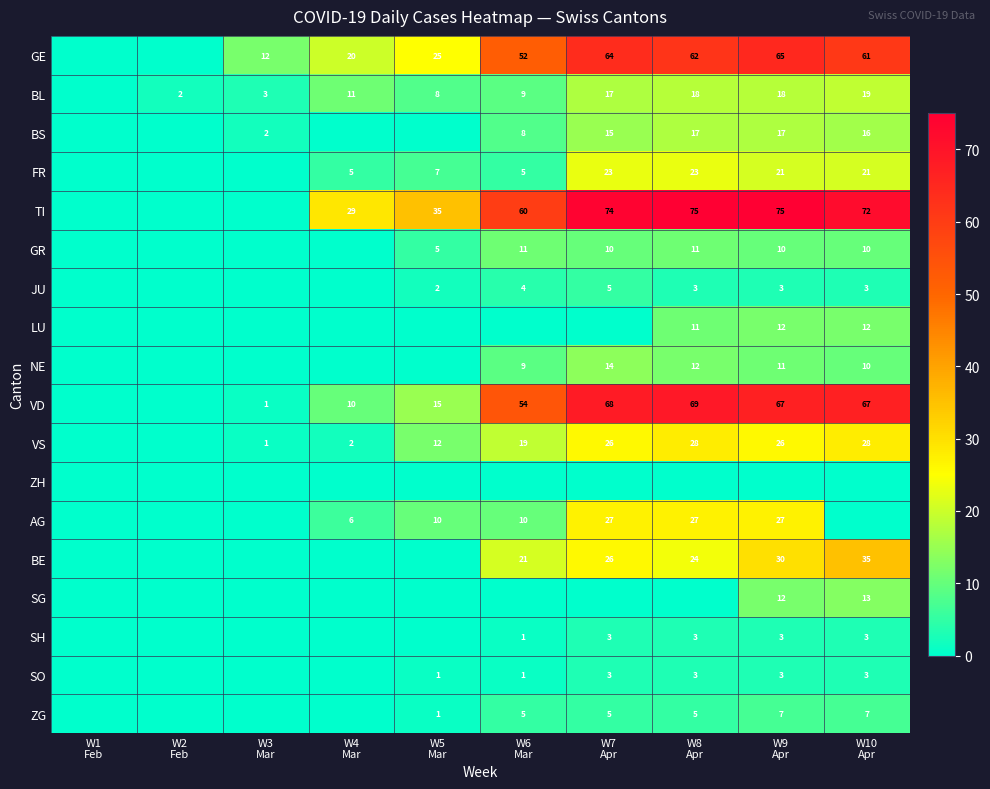

Rank the series at W2 Feb from lowest to highest value.

GE, BS, FR, TI, GR, JU, LU, NE, VD, VS, ZH, AG, BE, SG, SH, SO, ZG, BL